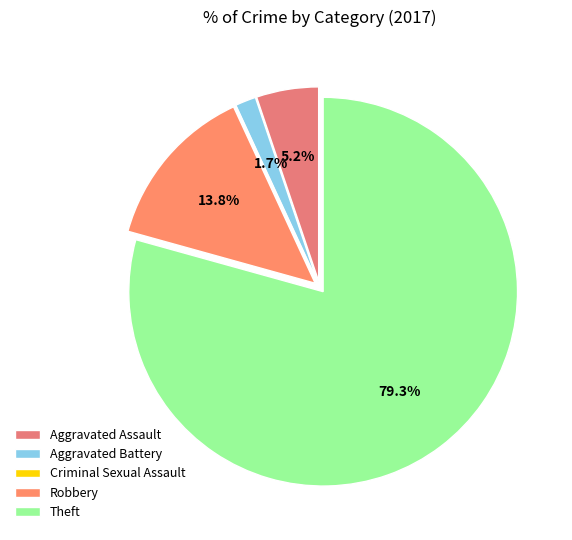

To the nearest percent, what is the difference between the largest and smallest slice percentages?

79%